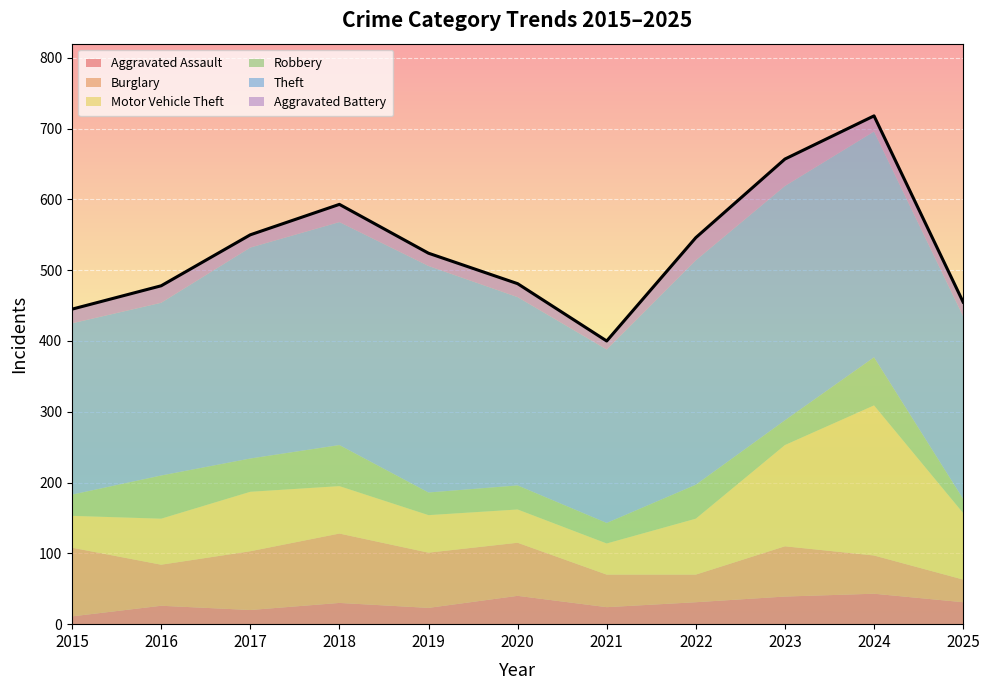

What is the average value of the Theft series?

287